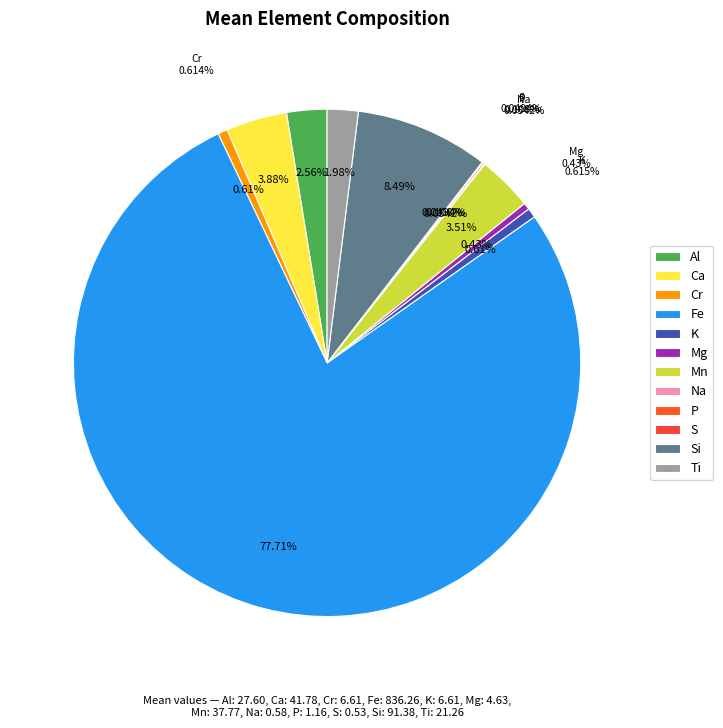

Is it true that Ca is 13% of the pie?

False